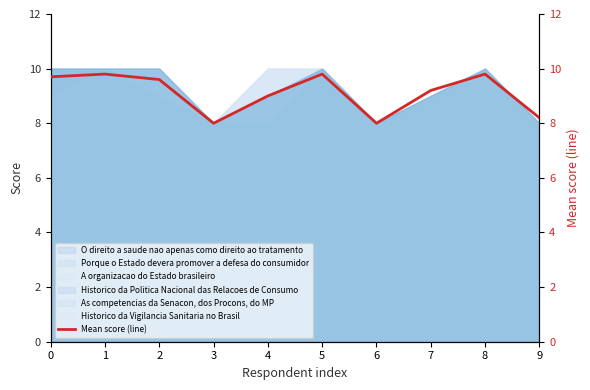

At which label is the value closest to 8?

3